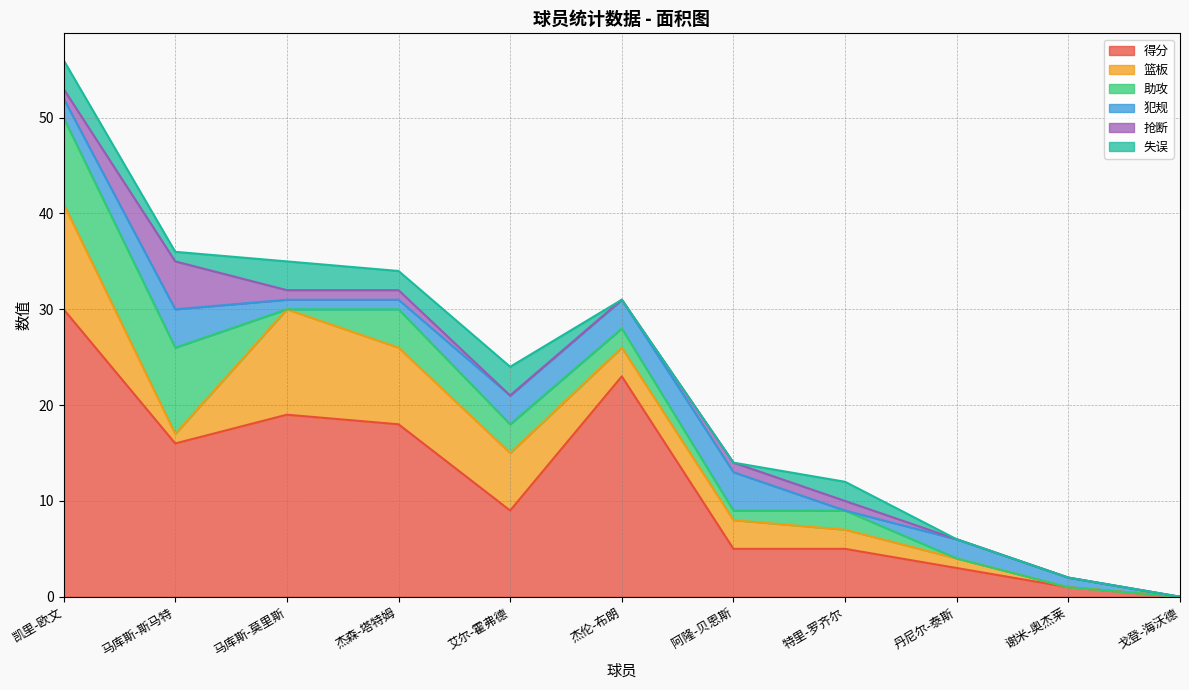

The value of 失误 at 艾尔-霍弗德 is 3. True or false?

True